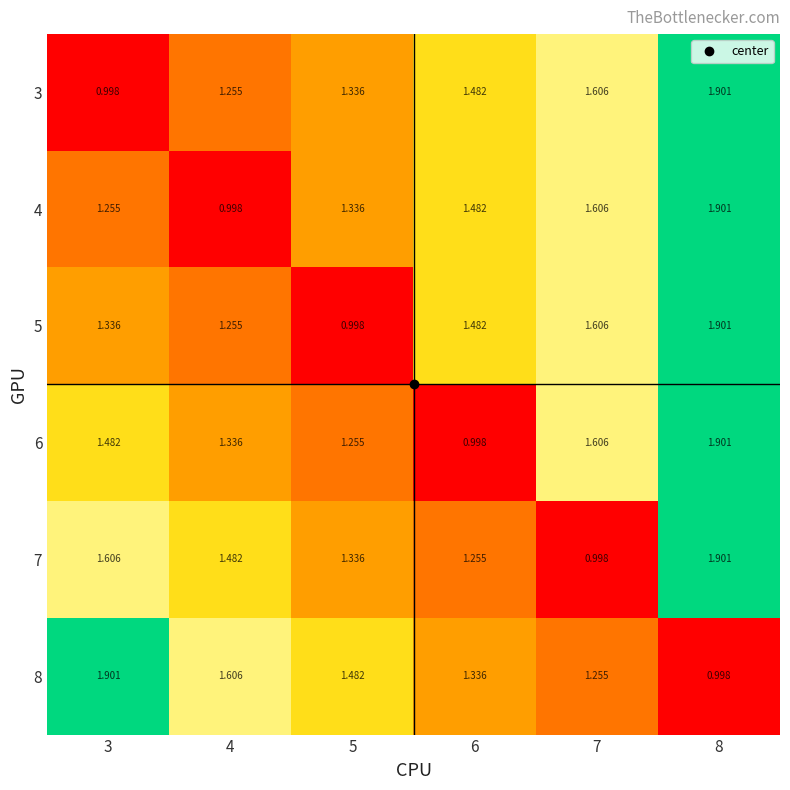

Count the number of categories in the chart.

6